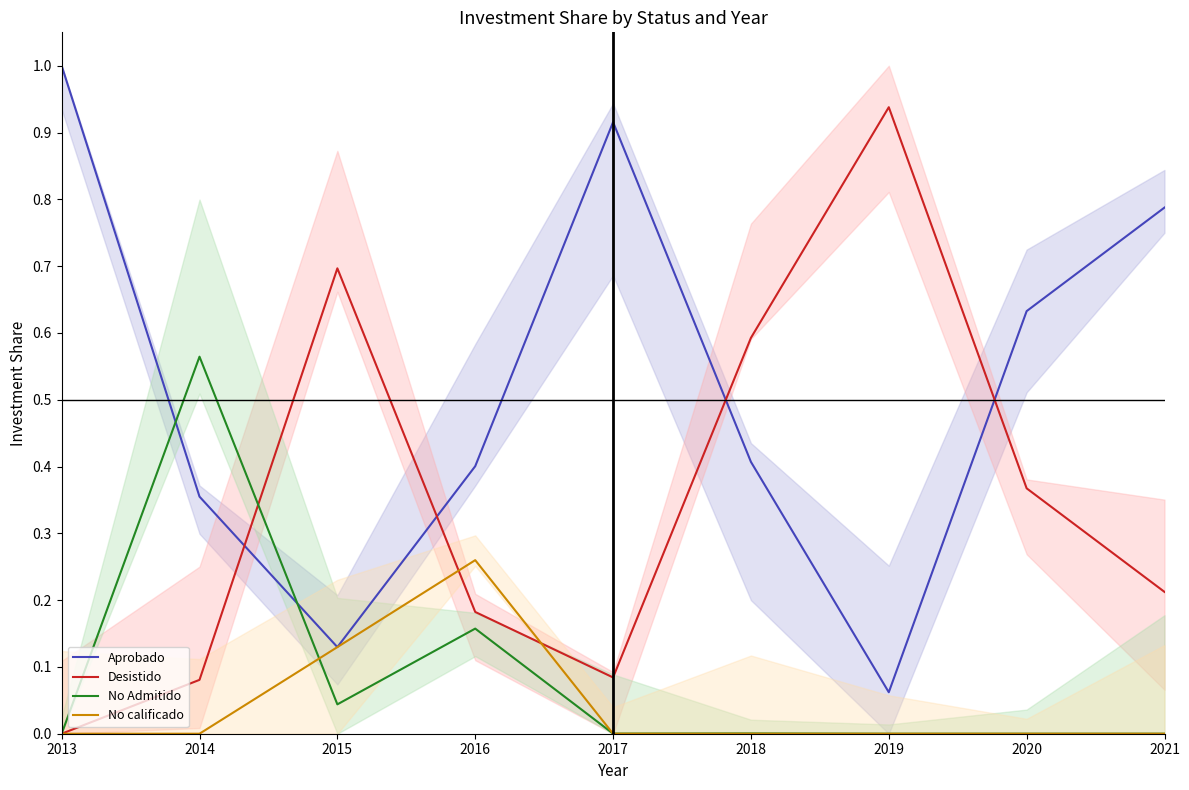

Which category has the lowest value in the No calificado series?

2013